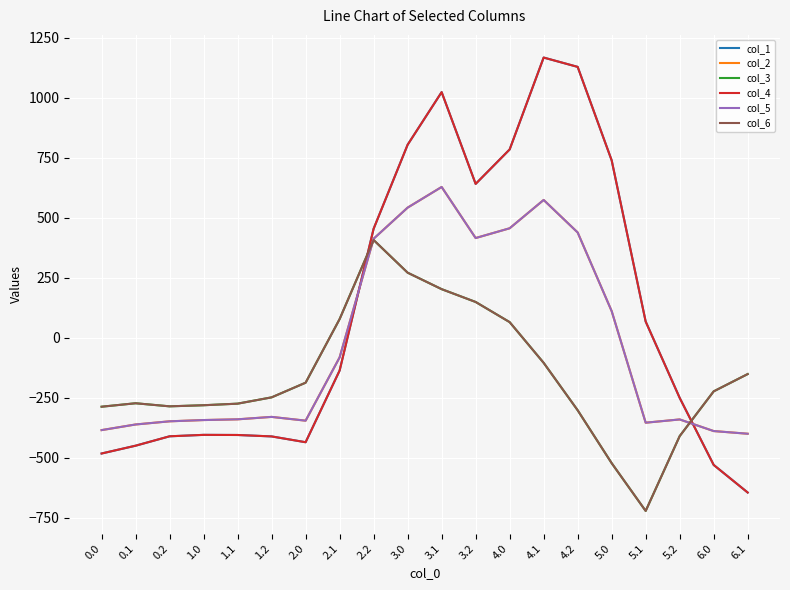

How many times do col_6 and col_5 cross each other?

2